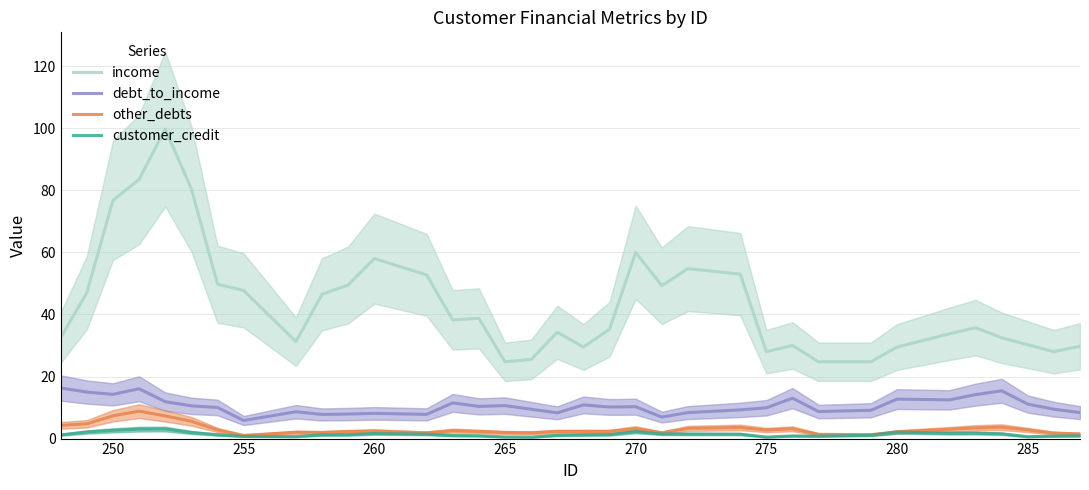

True or false: debt_to_income and income cross at least once.

False